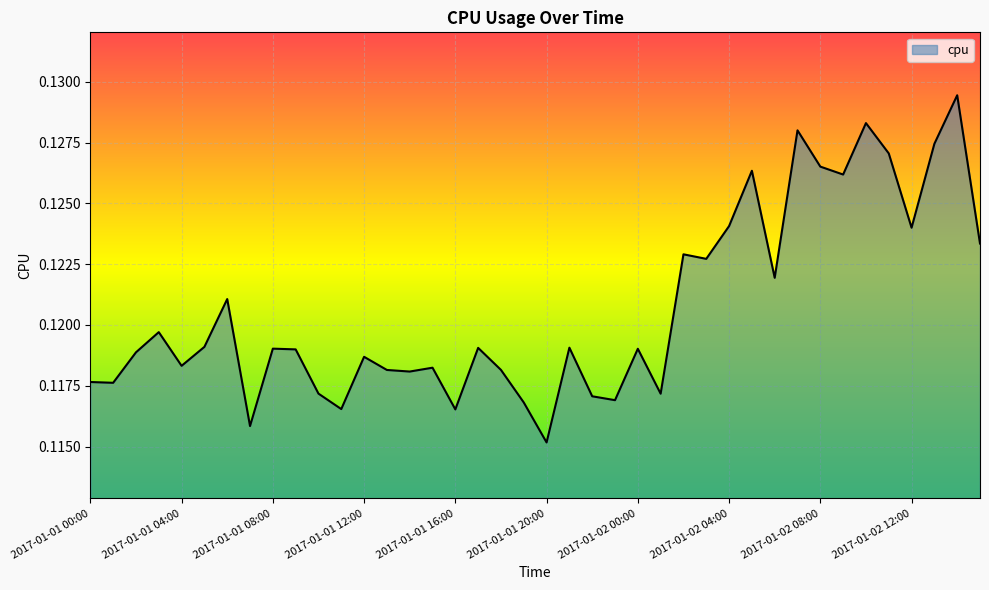

What is the average value?

0.1